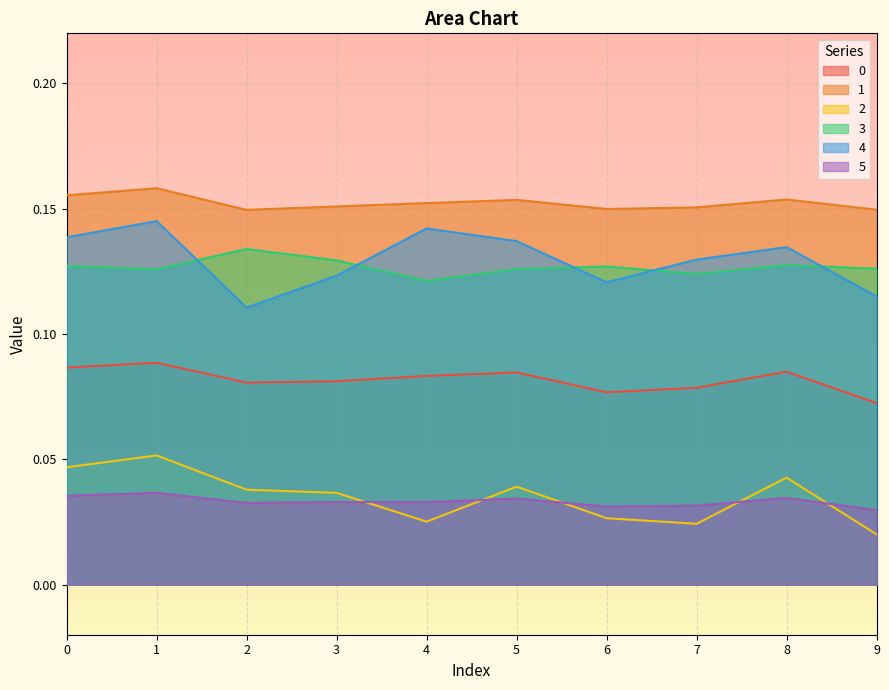

Which label corresponds to the largest value in the chart?

1